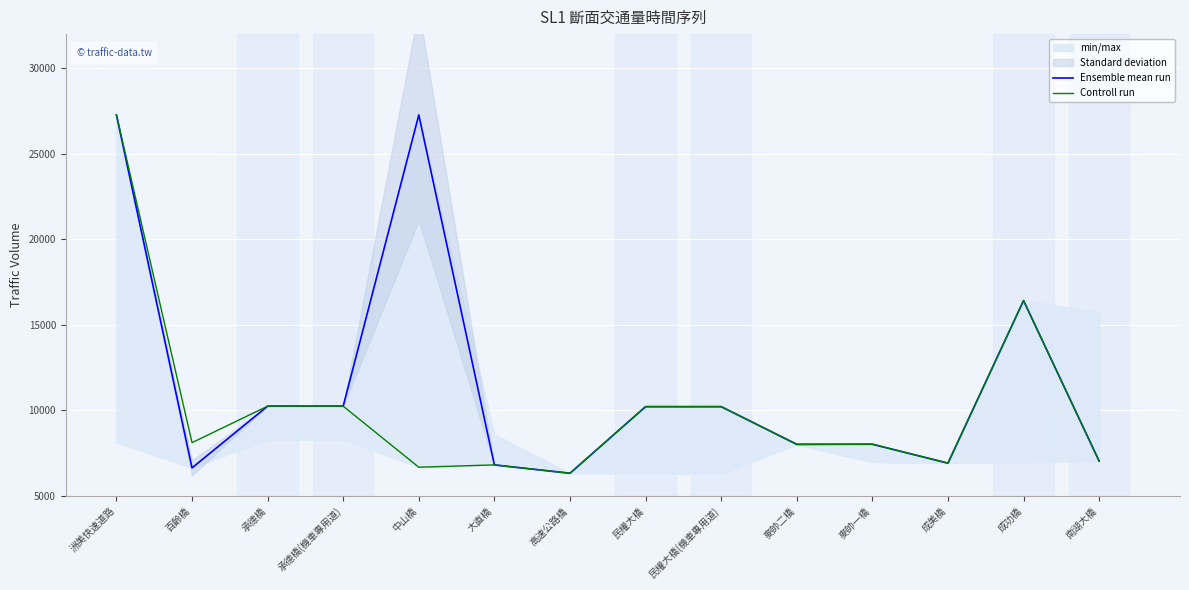

Between 民權大橋 and 南湖大橋, which series saw the biggest shift?

Ensemble mean run